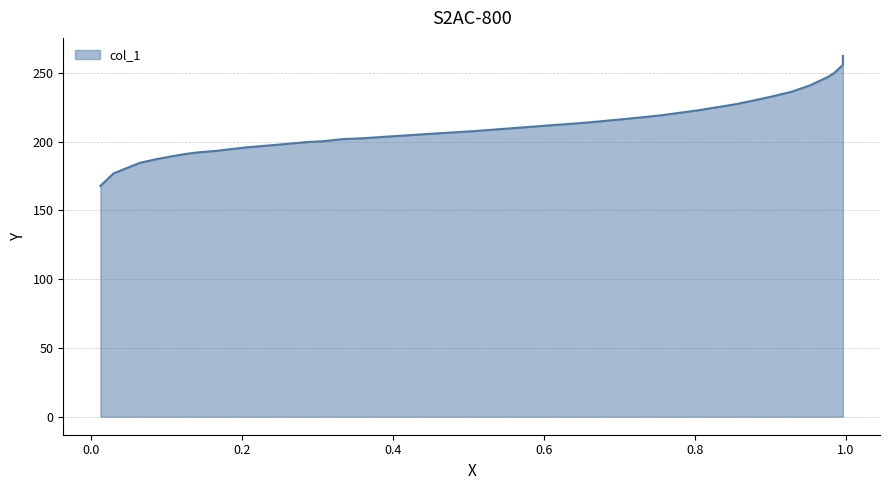

What is the change in value from 0.1258 to 0.1433?

+1.2